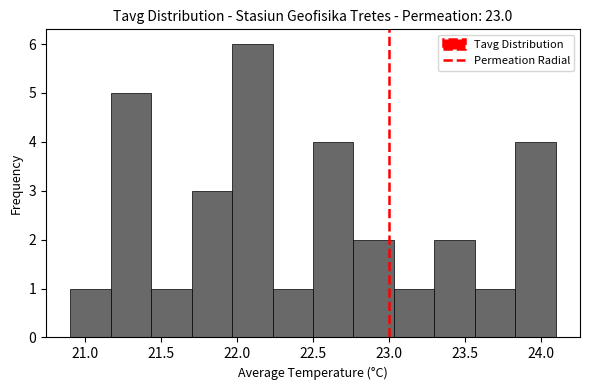

Reading left to right, transcribe this chart: for each bar, give the range it covers on the x-axis and its height. Neither the bar edges nor the heights are printed on the chart, so give them approximately, as read against the axes.

20.90 to 21.15: 1
21.15 to 21.45: 5
21.45 to 21.70: 1
21.70 to 21.95: 3
21.95 to 22.25: 6
22.25 to 22.50: 1
22.50 to 22.75: 4
22.75 to 23.05: 2
23.05 to 23.30: 1
23.30 to 23.55: 2
23.55 to 23.85: 1
23.85 to 24.10: 4